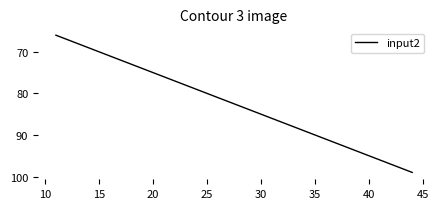

What is the maximum value shown in the chart?

99